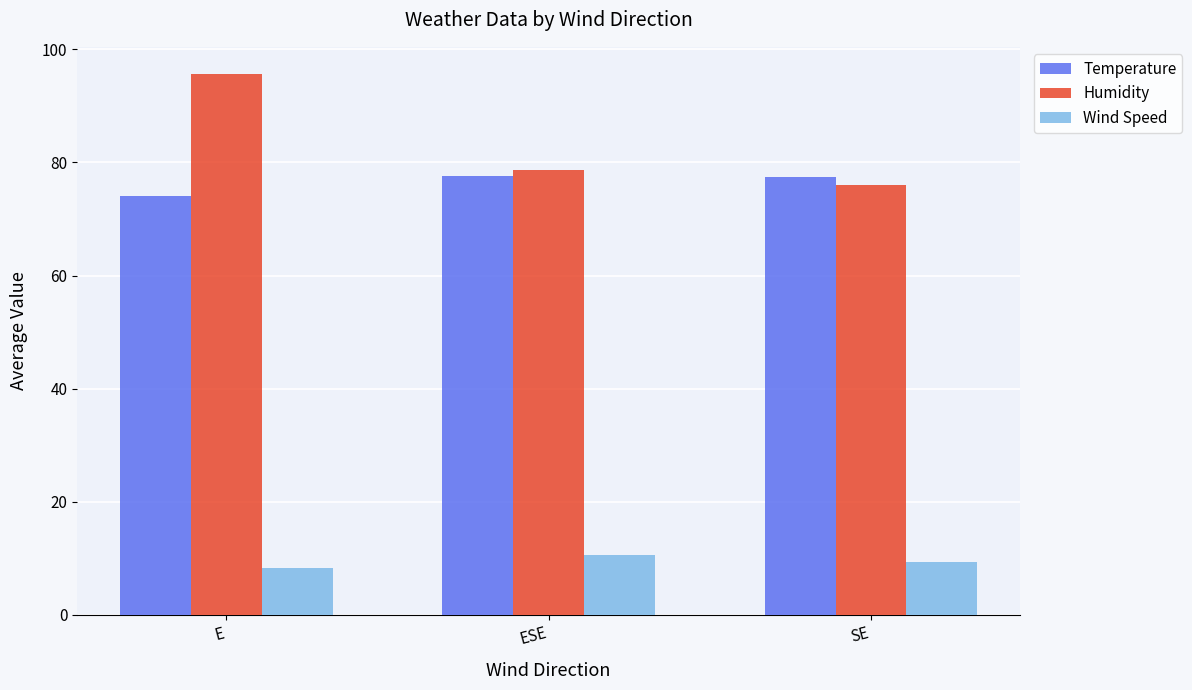

Which series has the largest total across all categories?

Humidity